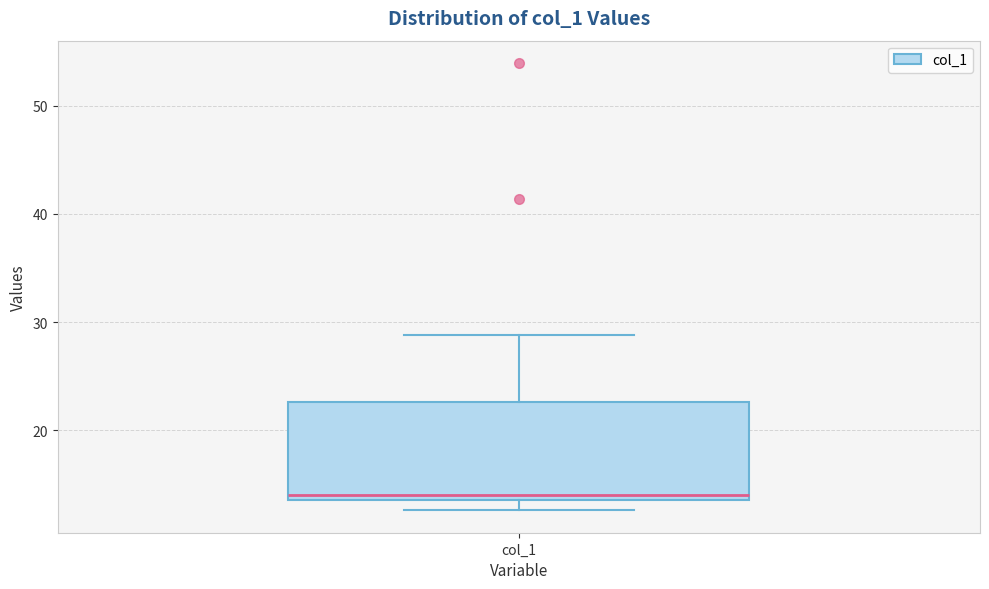

Transcribe this box plot: give where the median line is, the range the box spans, and where the two whiskers end, as read against the y-axis. The values are not printed on the chart, so give them approximately, as read against the axis.

median 14 (just above the box's lower edge), box 14 to 23, whiskers 13 to 29